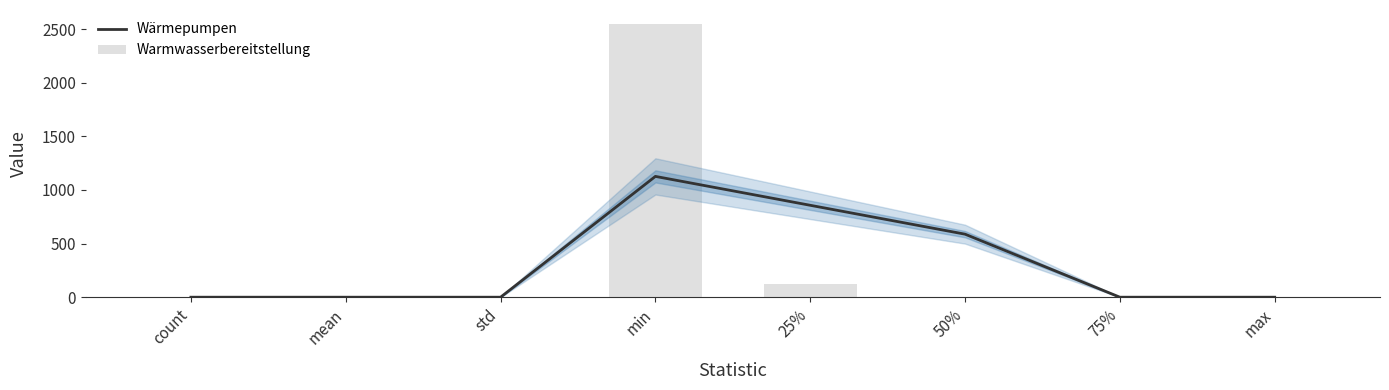

What is the difference between the Warmwasserbereitstellung values at 25% and 75%?

125.0